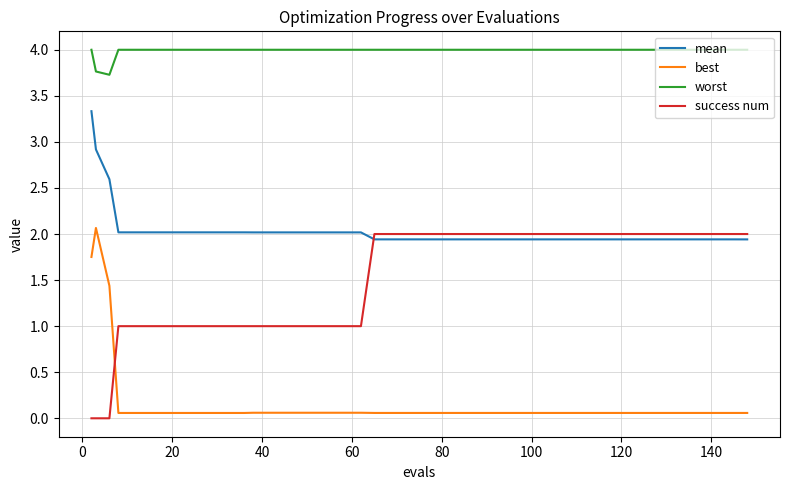

How many intersections are there between mean and success num?

1